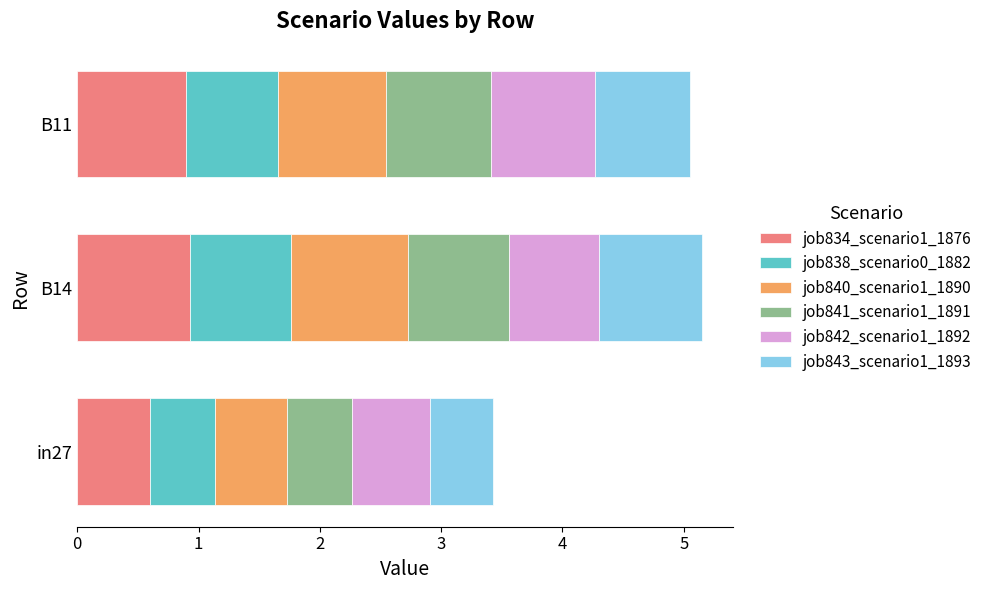

The job834_scenario1_1876 series shows 0.9 at in27. True or false?

False